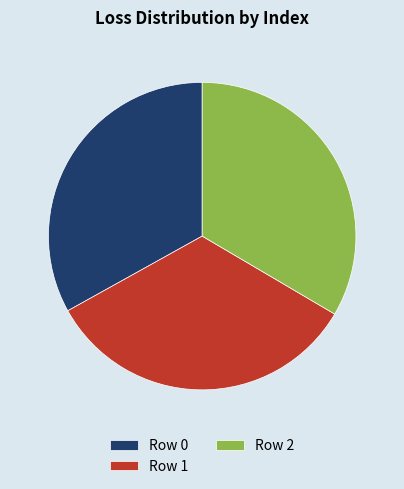

Combined, do Row 1 and Row 0 account for over 50%?

Yes